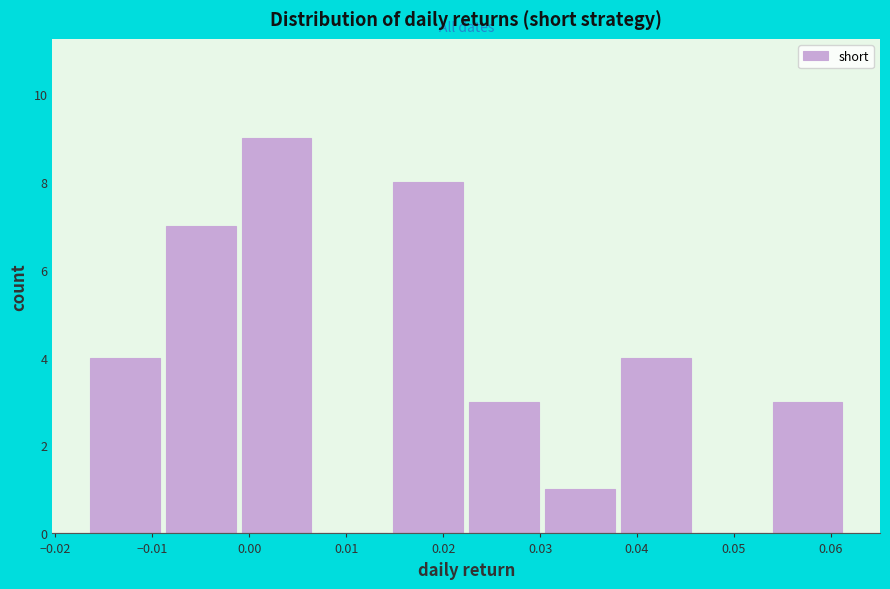

What is the height of the bar covering 0.030 to 0.038 on the x-axis? Neither the bar edges nor the heights are printed on the chart, so give them approximately, as read against the axes.

1